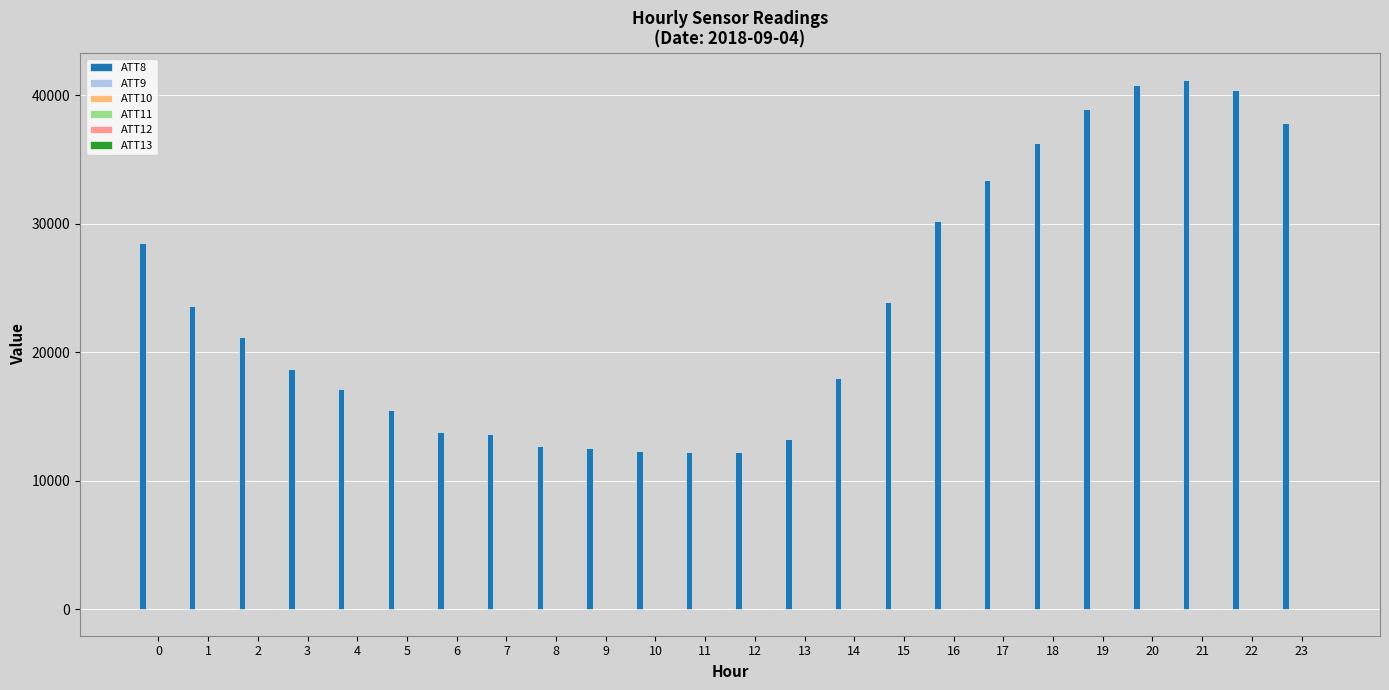

Which series has the largest total across all categories?

ATT8